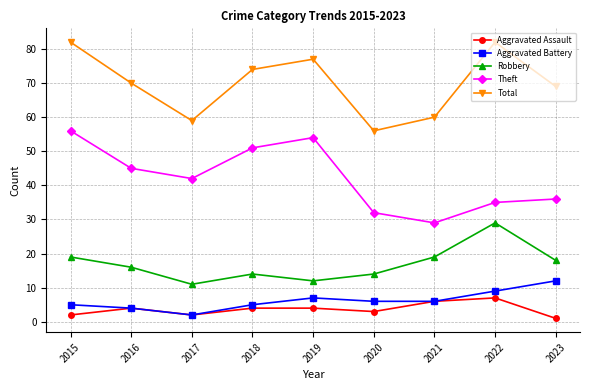

What is the maximum value shown in the chart?

82